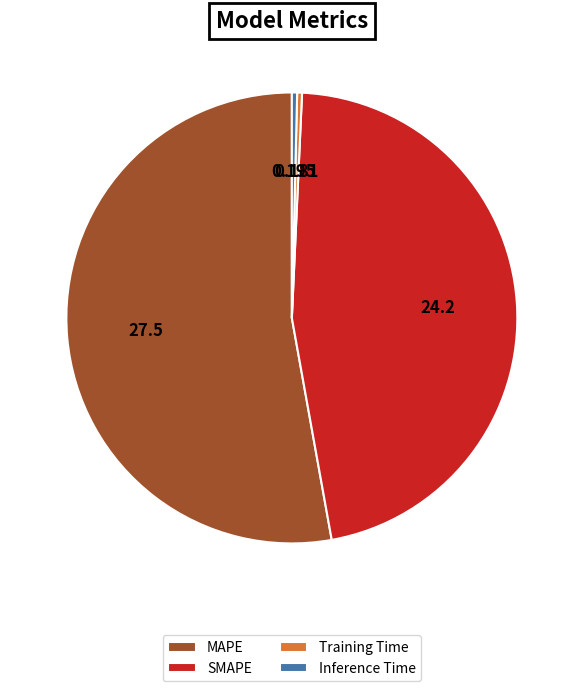

Which category has the biggest portion of the pie?

MAPE